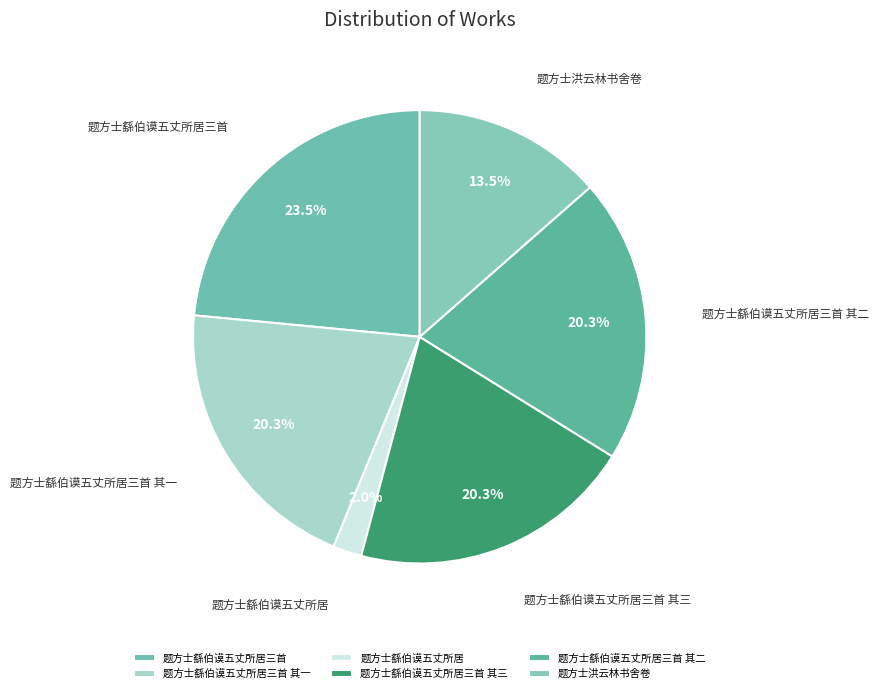

True or false: 题方士繇伯谟五丈所居三首 其一 accounts for 20% of the total.

True